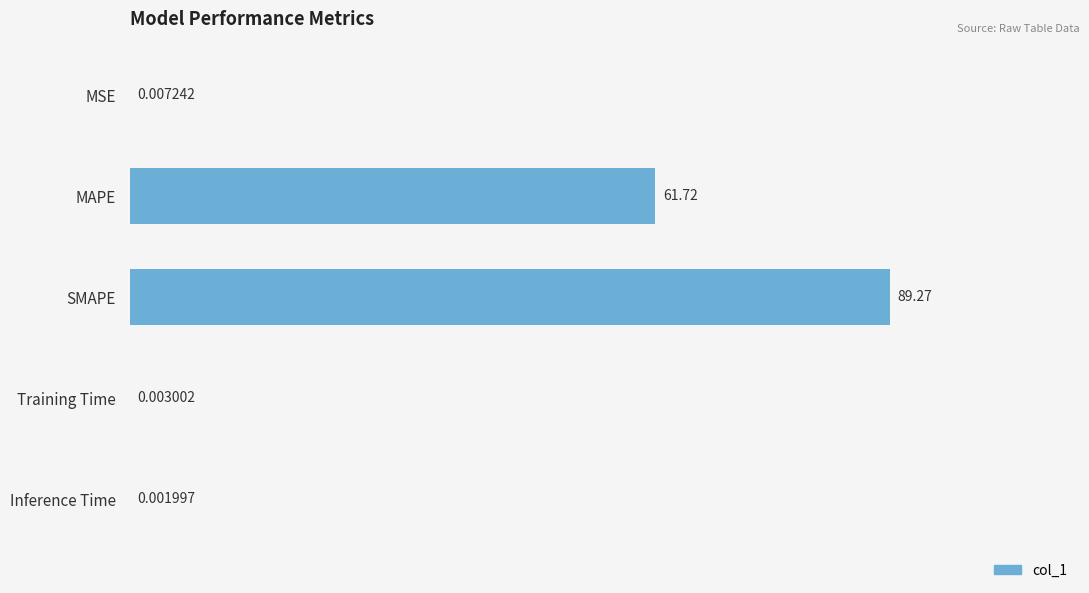

Are the bars horizontal?

Yes